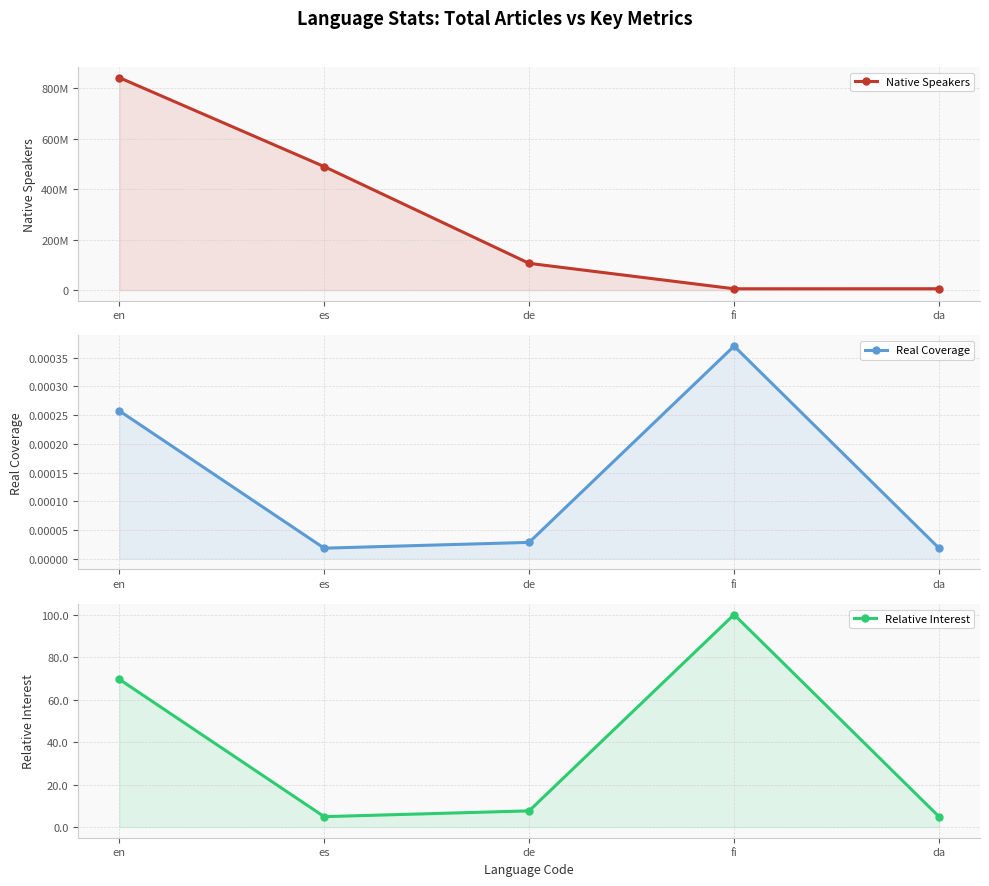

Which has a higher value, en or es?

en